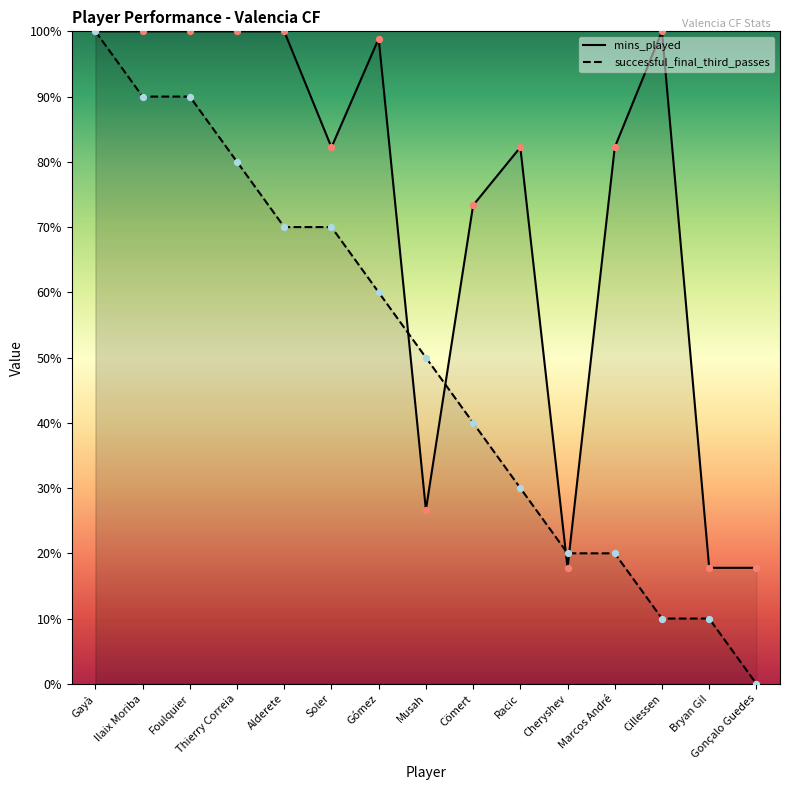

Which series has the widest spread of Y values?

successful_final_third_passes